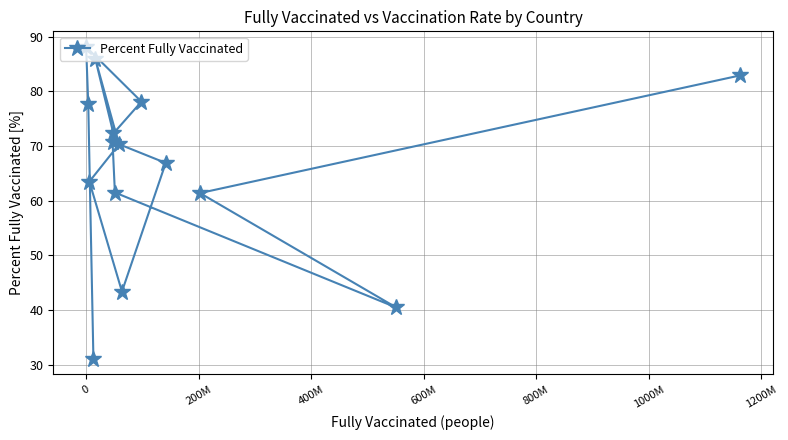

What is the value of the 6th point from the left?

70.8